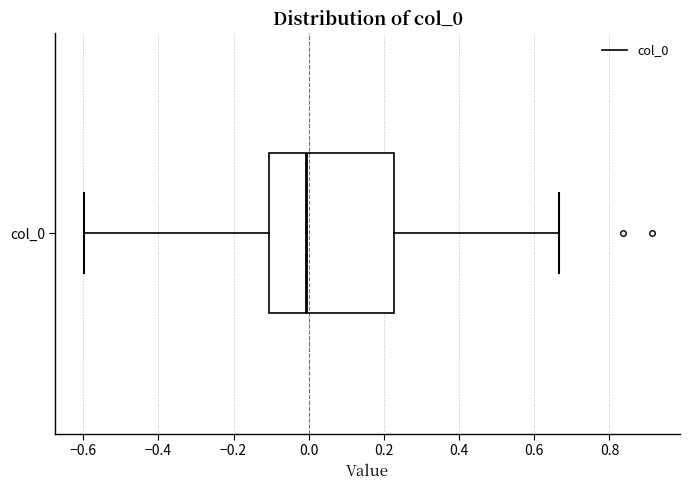

Where does the left whisker of the box for col_0 end on the x-axis? The values are not printed on the chart, so give them approximately, as read against the axis.

-0.60